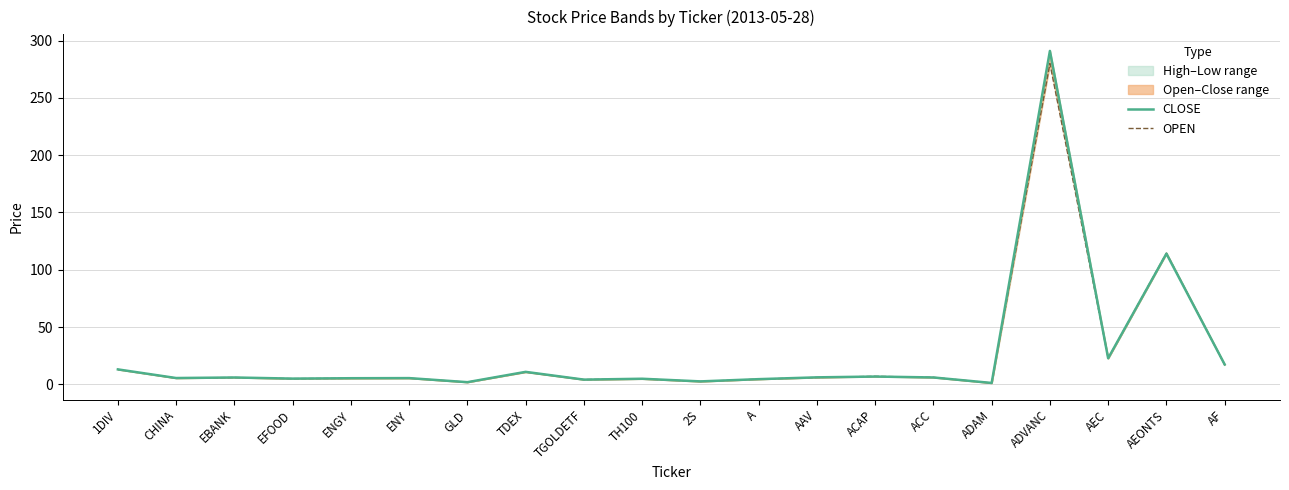

Which has a higher value, TH100 or EBANK?

EBANK